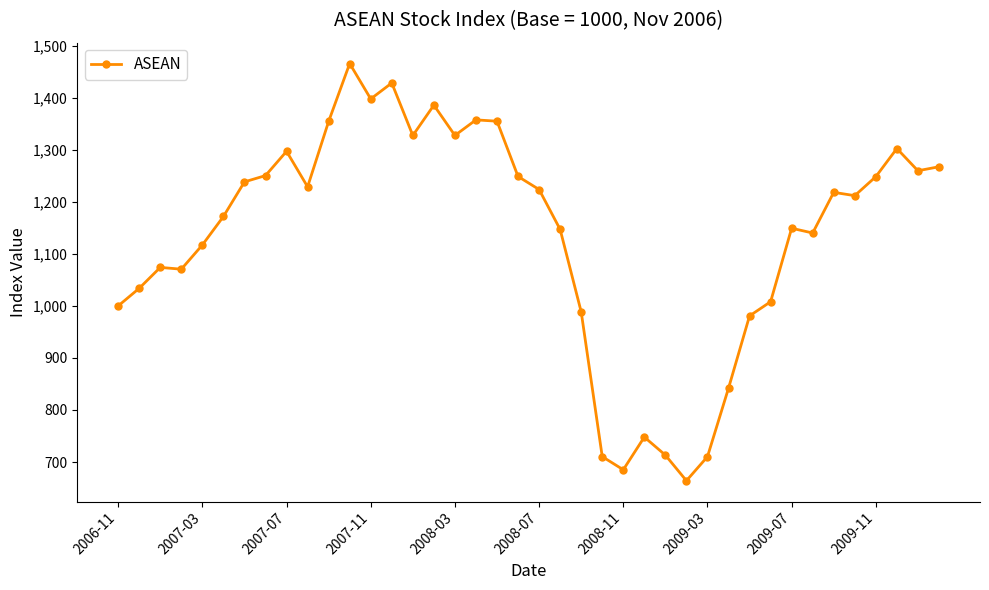

What is the value of the 3rd point from the left?

1074.0